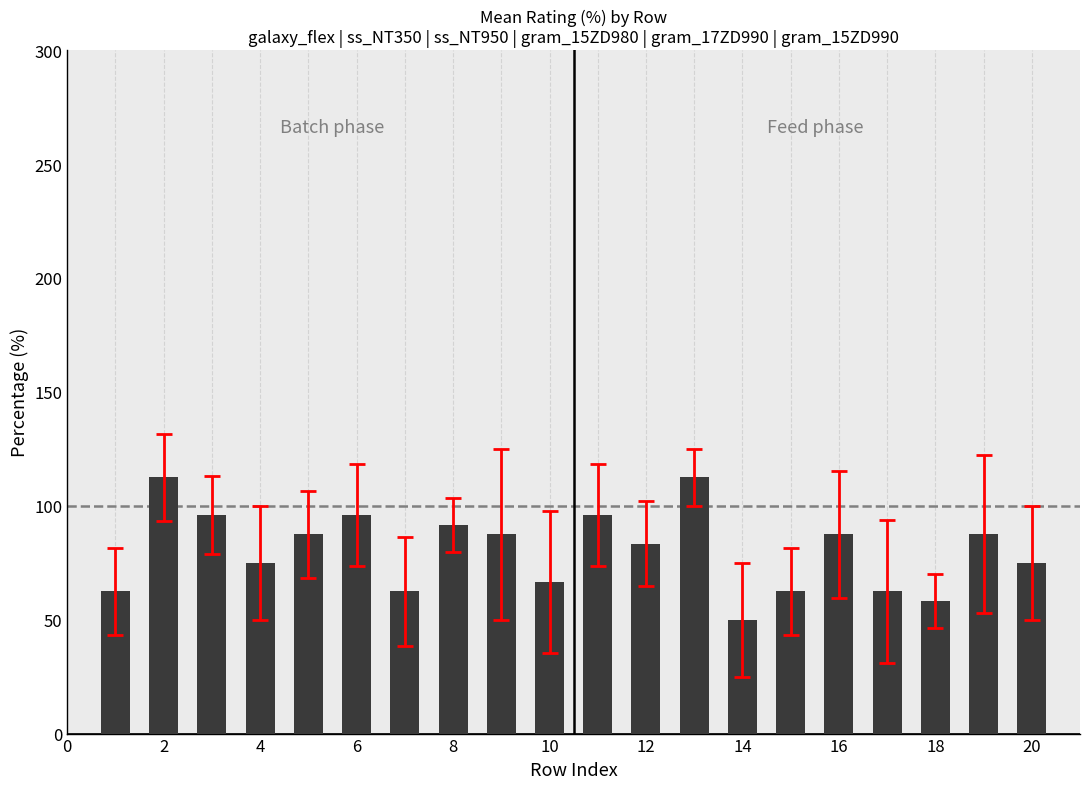

Does the chart contain stacked bars?

No